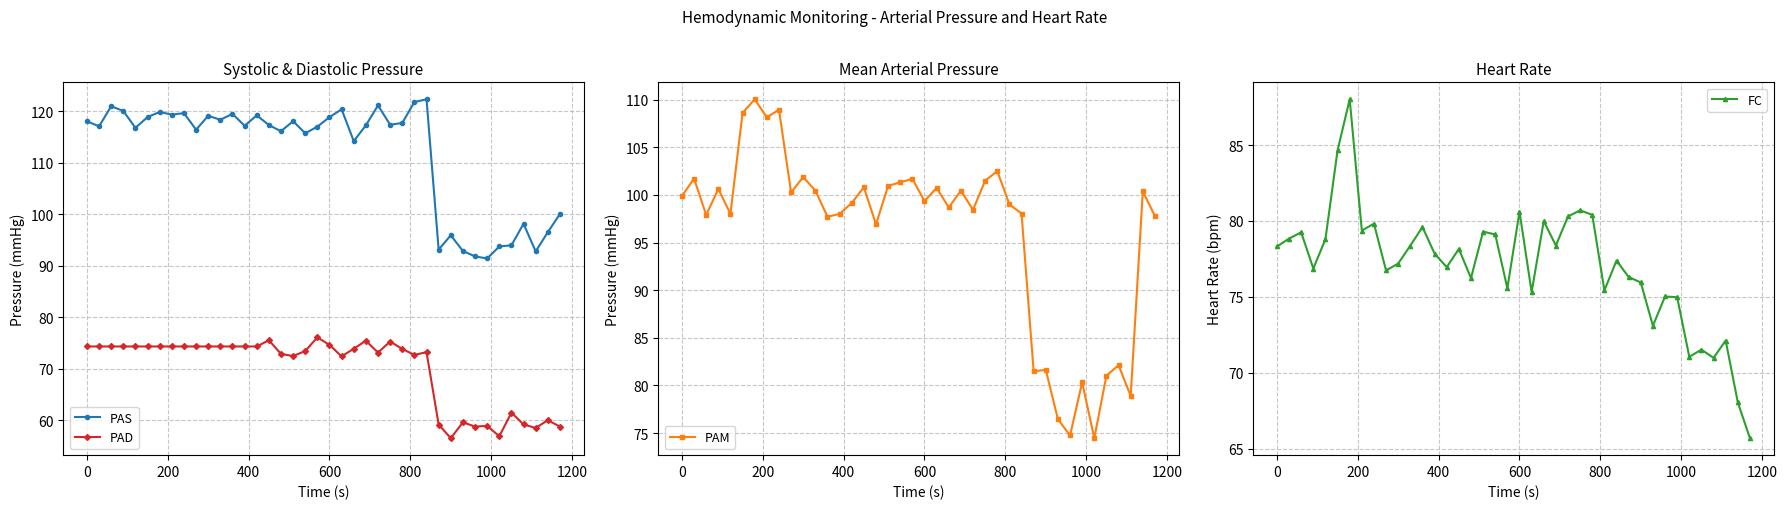

True or false: PAD and PAS intersect in this chart.

False